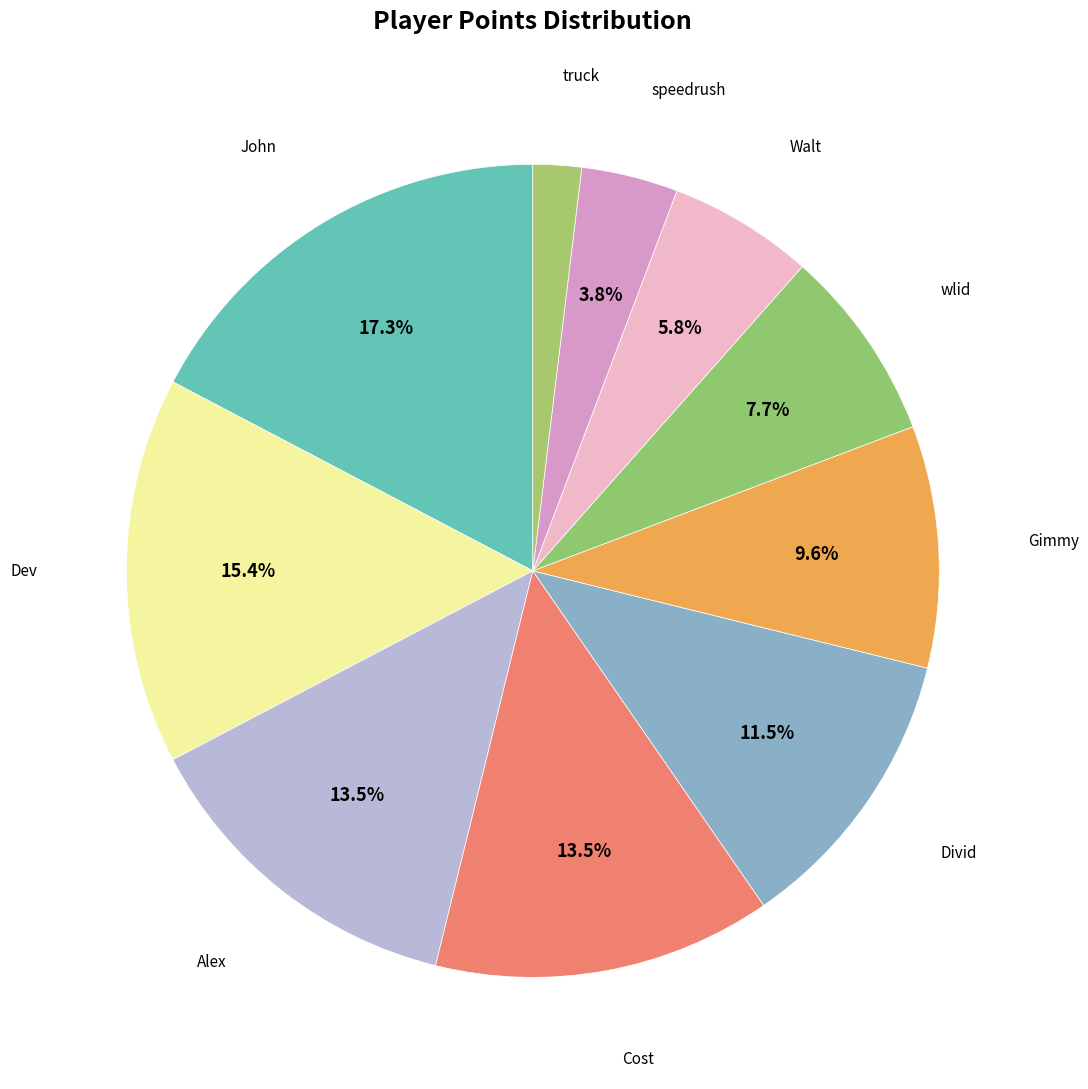

How many segments does this pie chart have?

10